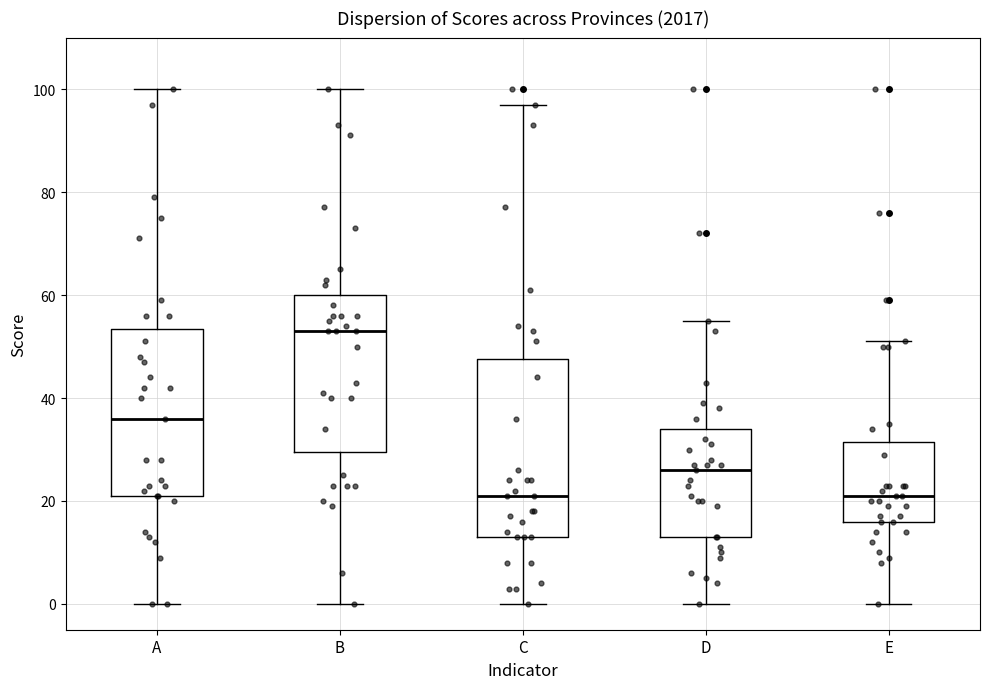

Reading left to right, transcribe this box plot: for each box, give where its median line is, the range the box spans, and where its two whiskers end, as read against the y-axis. The values are not printed on the chart, so give them approximately, as read against the axis.

A: median 36, box 22 to 54, whiskers 0 to 100
B: median 54, box 30 to 60, whiskers 0 to 100
C: median 22, box 14 to 48, whiskers 0 to 98
D: median 26, box 14 to 34, whiskers 0 to 56
E: median 22, box 16 to 32, whiskers 0 to 52